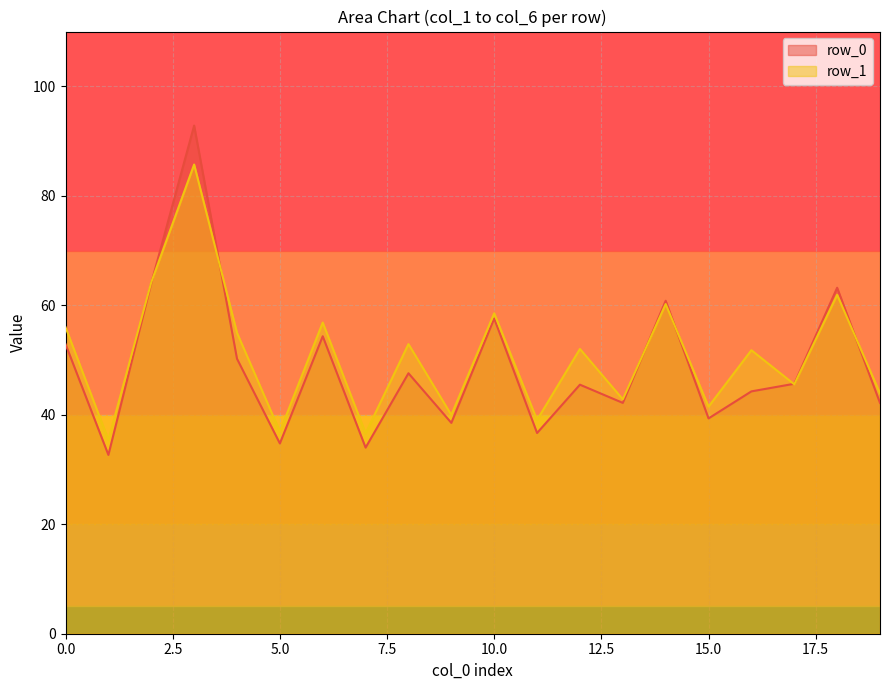

The value of row_1 at 10.0 is 58.5. True or false?

True